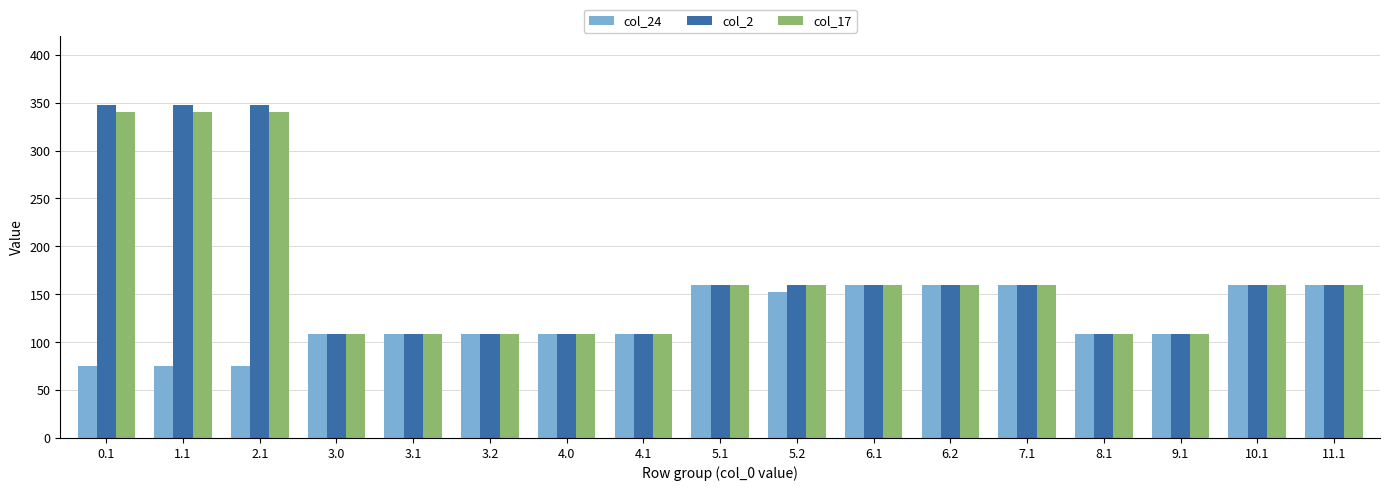

What is the approximate value of col_2 at 3.0?

109.0